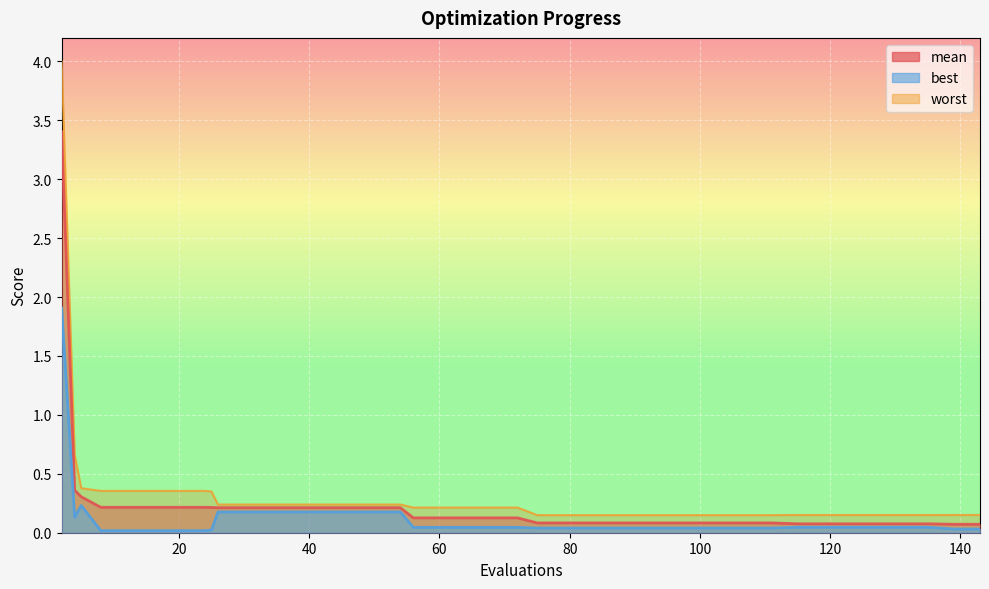

Which has a higher value, 8 or 46?

8